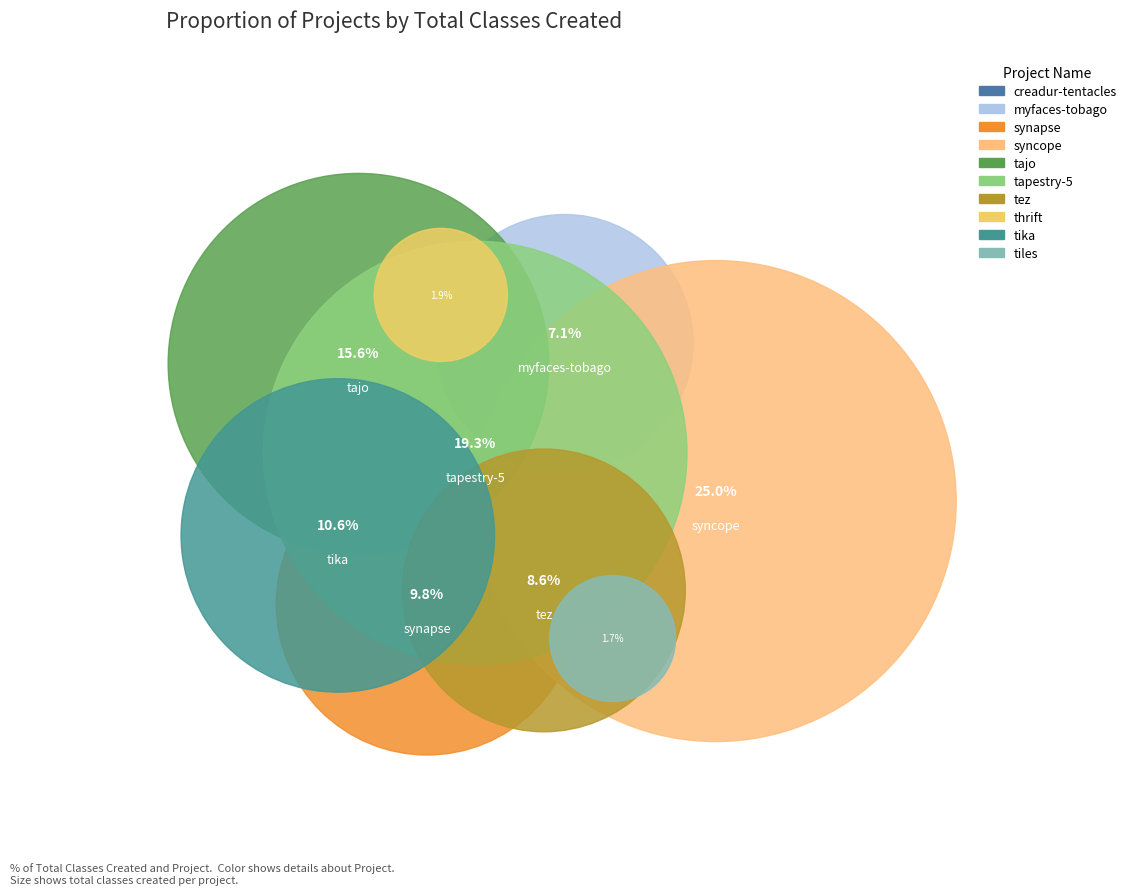

Does any single category account for the majority?

No